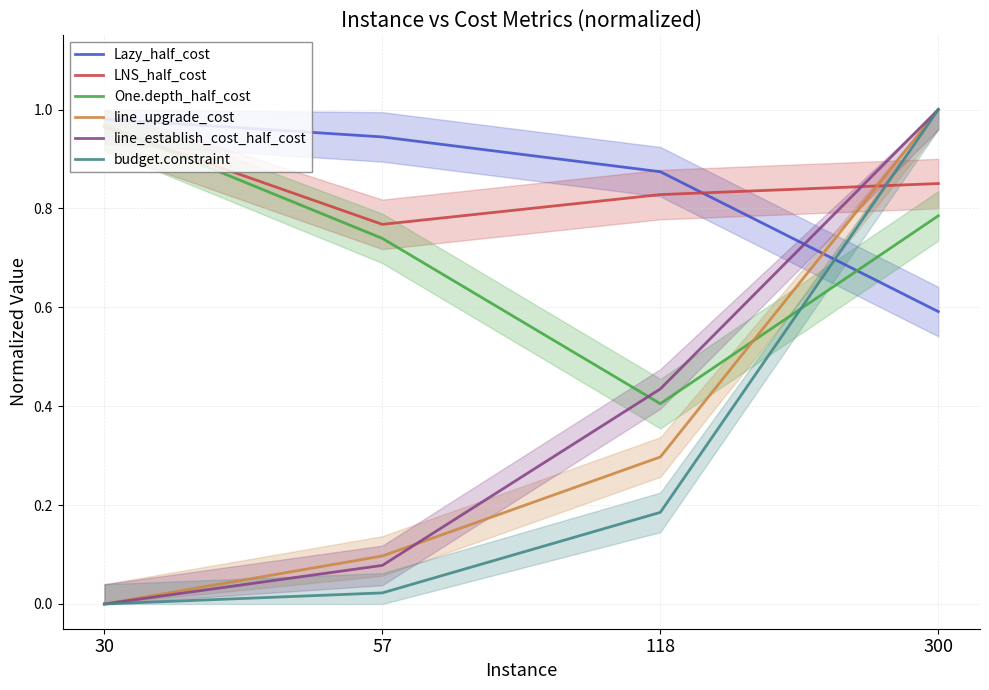

What is the total value across all series at 300?

5.2